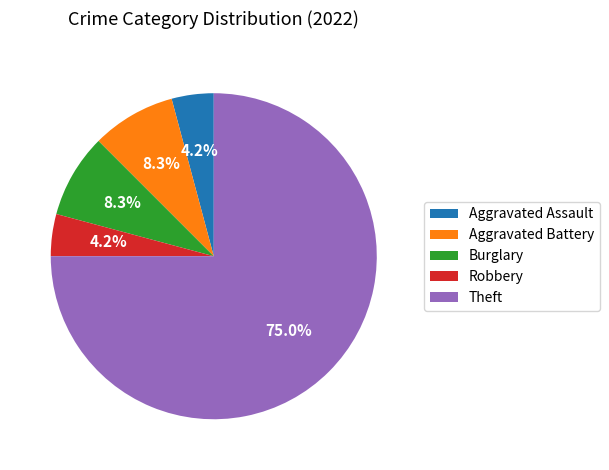

Which category has the biggest portion of the pie?

Theft